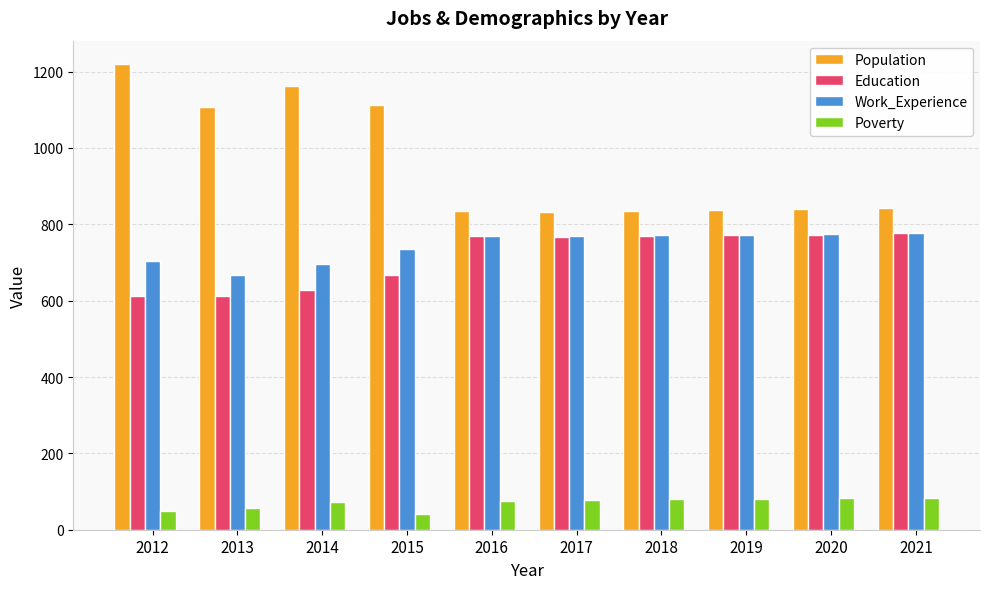

At which label is Population closest to 1026?

2013